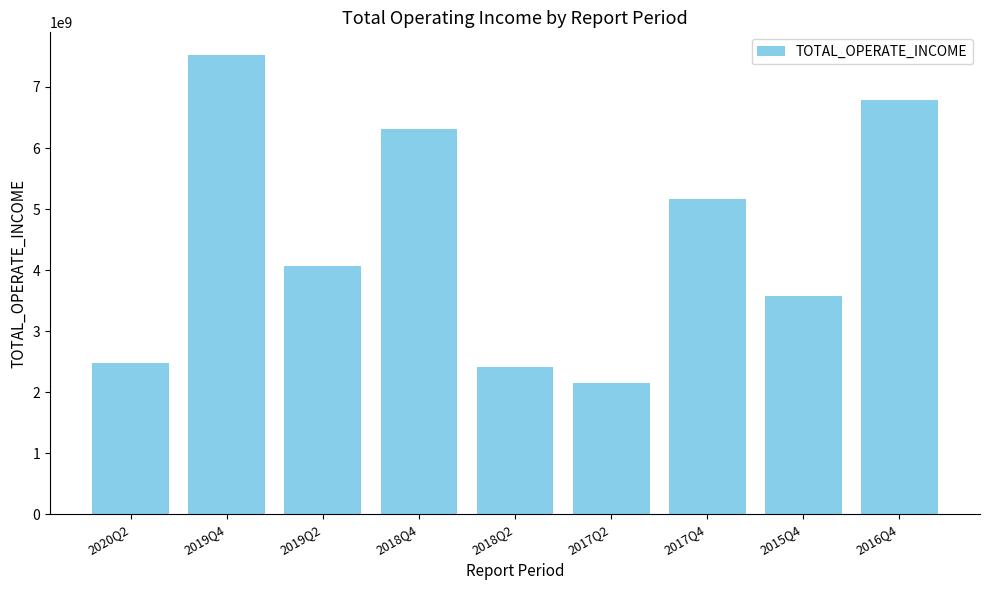

What is the value of the 2nd bar from the left?

7519437950.5